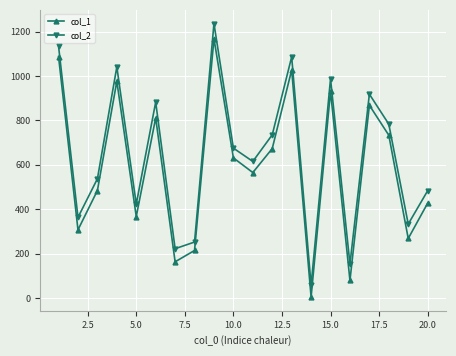

What is the minimum value shown in the chart?

4